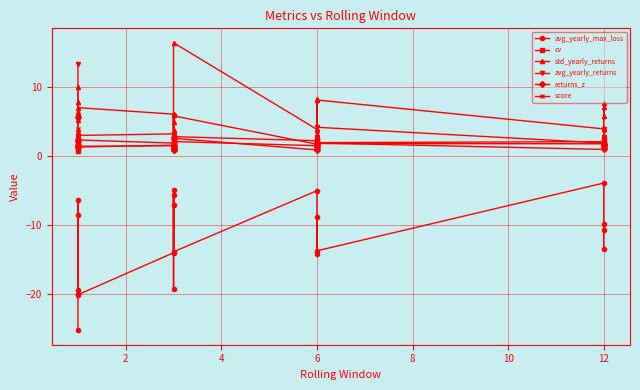

In returns_z, how many points are higher than both neighbors (excluding endpoints)?

6